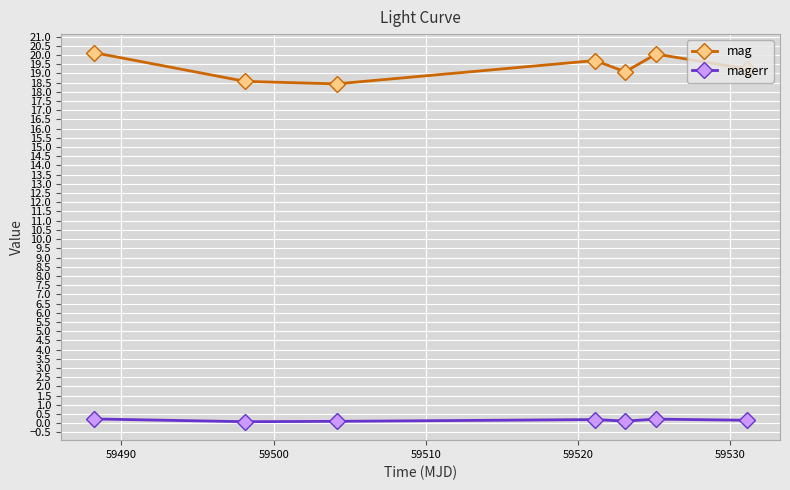

What is the average value of the magerr series?

0.2